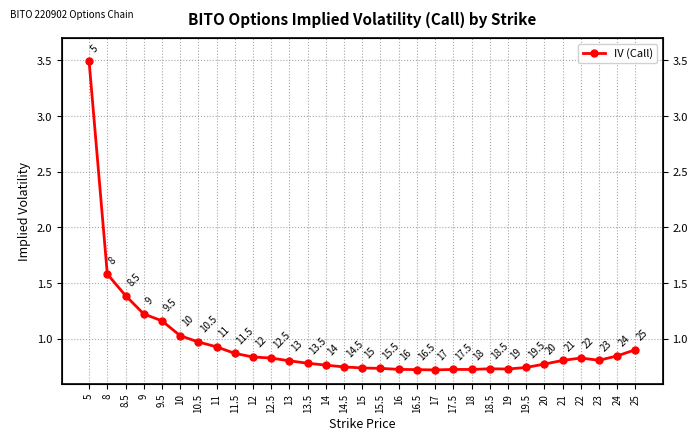

List the labels in order of value, largest first.

5, 8, 8.5, 9, 9.5, 10, 10.5, 11, 25, 11.5, 24, 12, 22, 12.5, 23, 21, 13, 13.5, 20, 14, 14.5, 19.5, 15, 15.5, 18.5, 19, 16, 17.5, 18, 16.5, 17